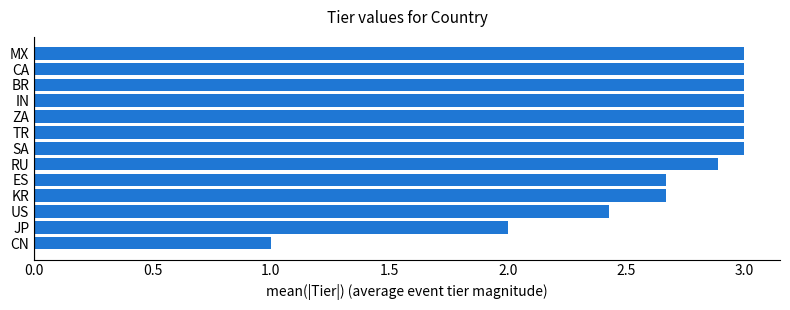

Which label corresponds to the smallest value in the chart?

CN